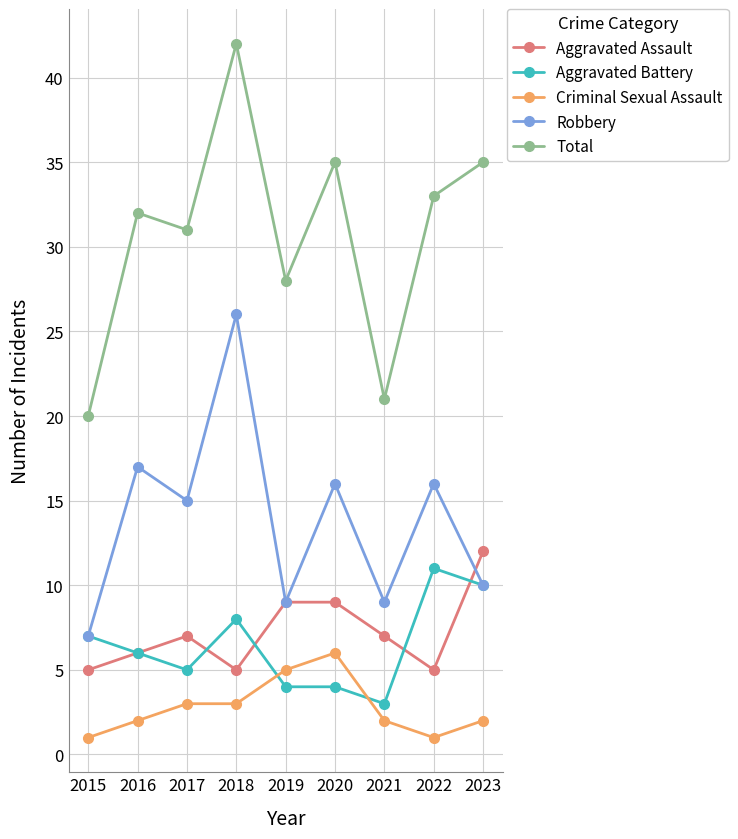

Is it true that Total equals 61 at 2018?

False